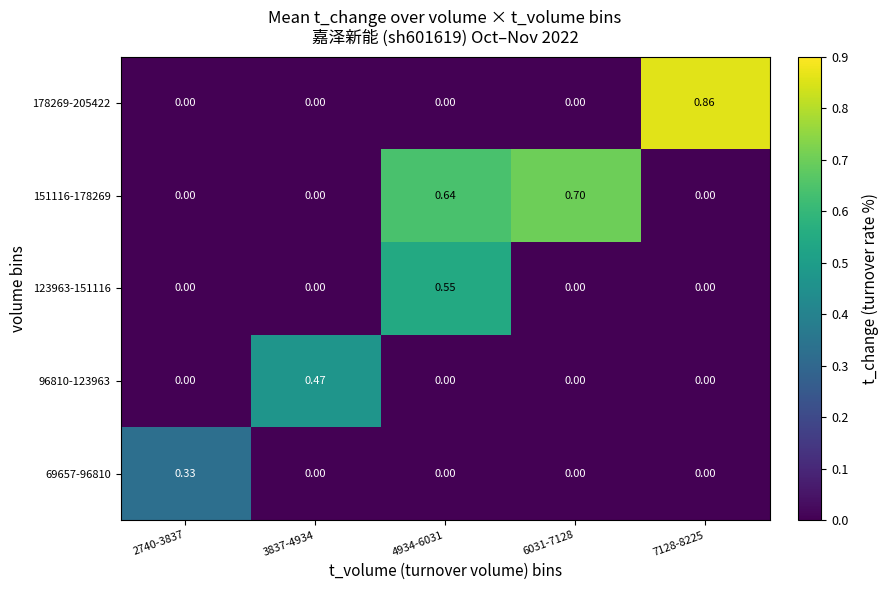

How many positive values does the 151116-178269 series have?

2